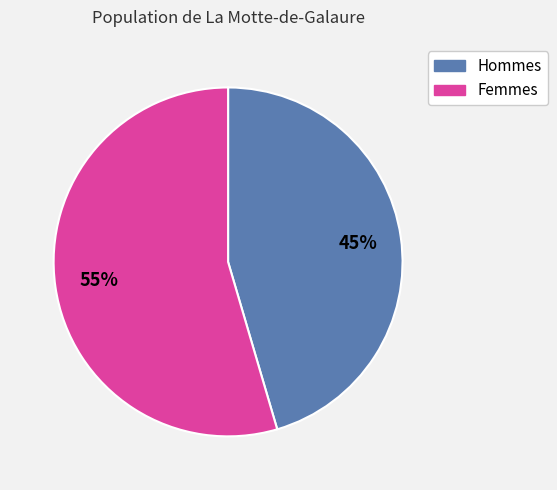

Which has a higher value, Femmes or Hommes?

Femmes